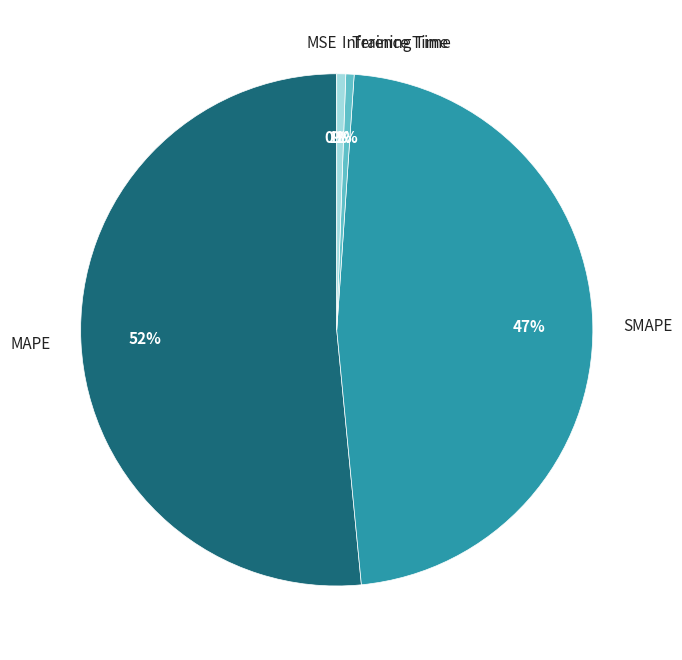

Which category has the biggest portion of the pie?

MAPE